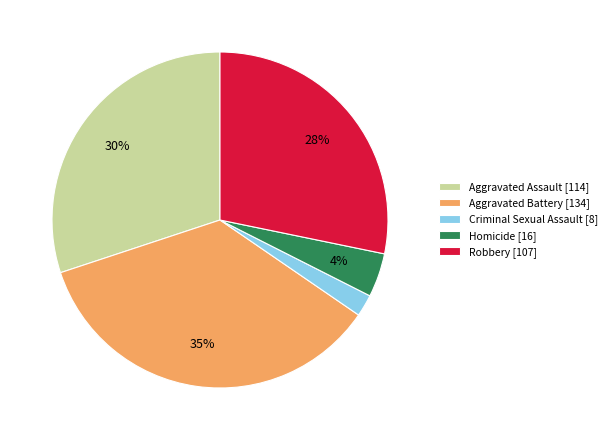

What is the ratio of the value at Robbery [107] to the value at Aggravated Assault [114]?

0.9